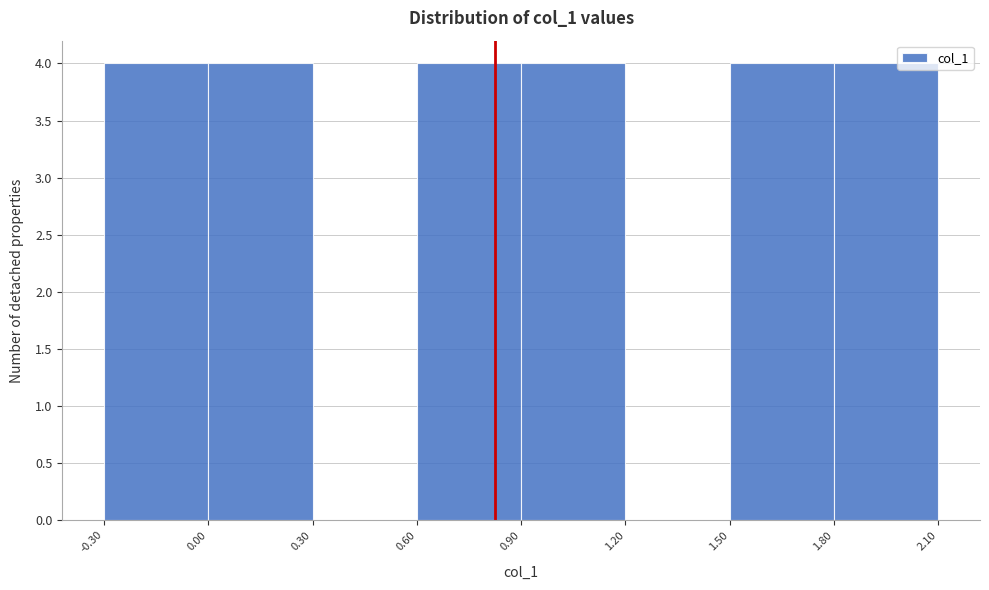

Reading left to right, transcribe this chart: for each bar, give the range it covers on the x-axis and its height. The values are not printed on the chart, so give them approximately, as read against the axis.

-0.30 to 0.00: 4
0.00 to 0.30: 4
0.30 to 0.60: 0
0.60 to 0.90: 4
0.90 to 1.20: 4
1.20 to 1.50: 0
1.50 to 1.80: 4
1.80 to 2.10: 4